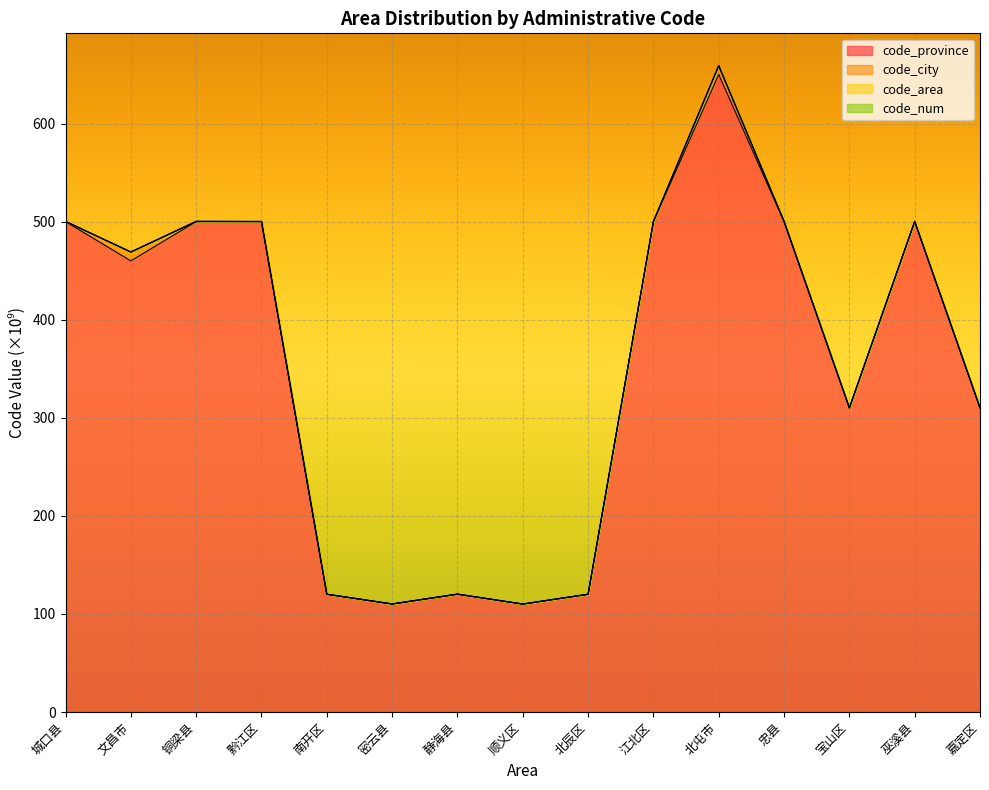

List the labels in order of code_area value, largest first.

北屯市, 巫溪县, 忠县, 城口县, 铜梁县, 黔江区, 江北区, 文昌市, 嘉定区, 宝山区, 静海县, 北辰区, 南开区, 密云县, 顺义区